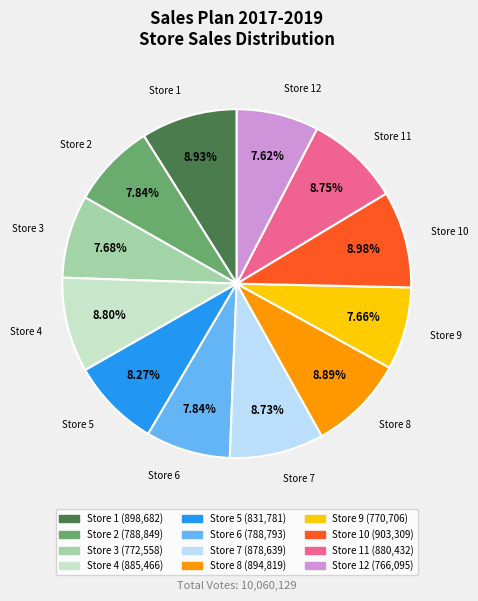

To the nearest percent, what is the combined percentage of Store 7 and Store 6?

17%